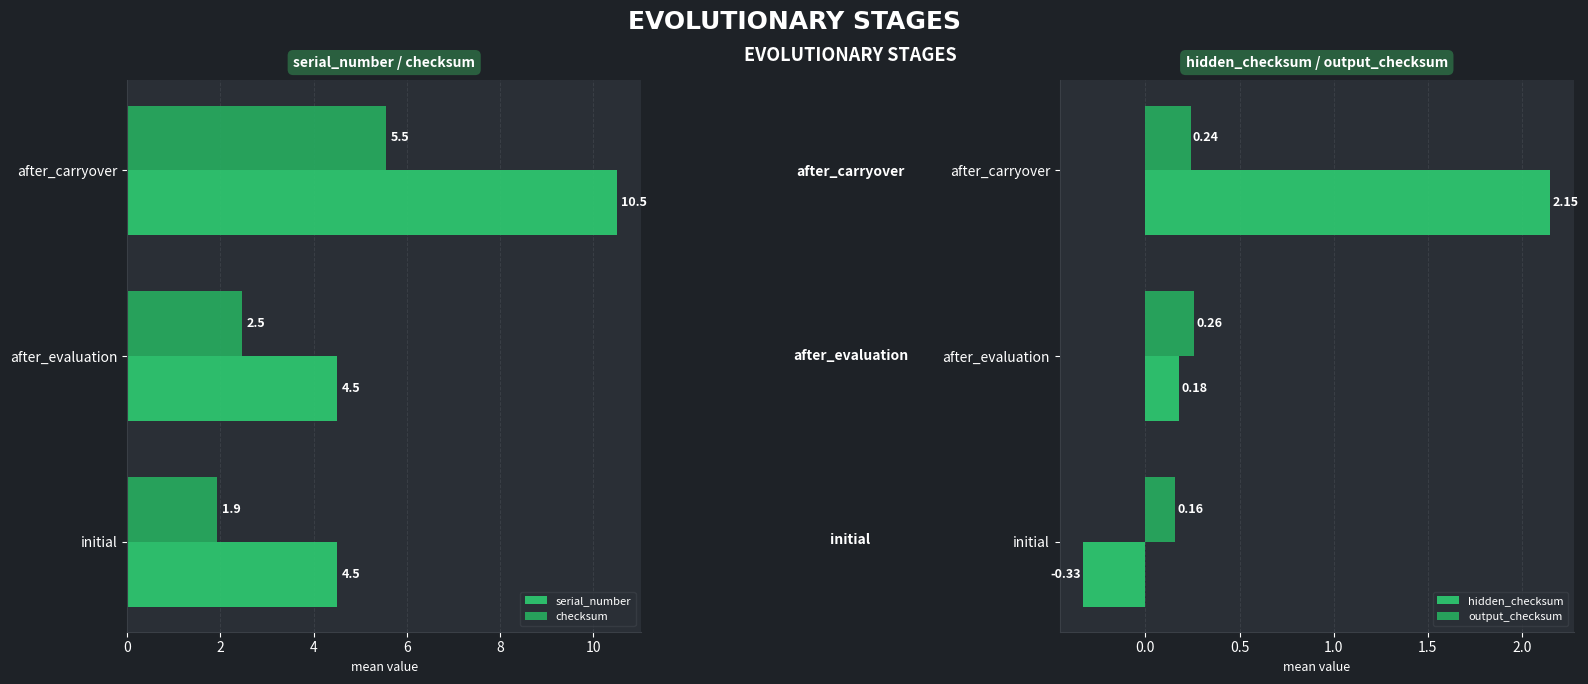

What is the maximum value shown in the chart?

10.5